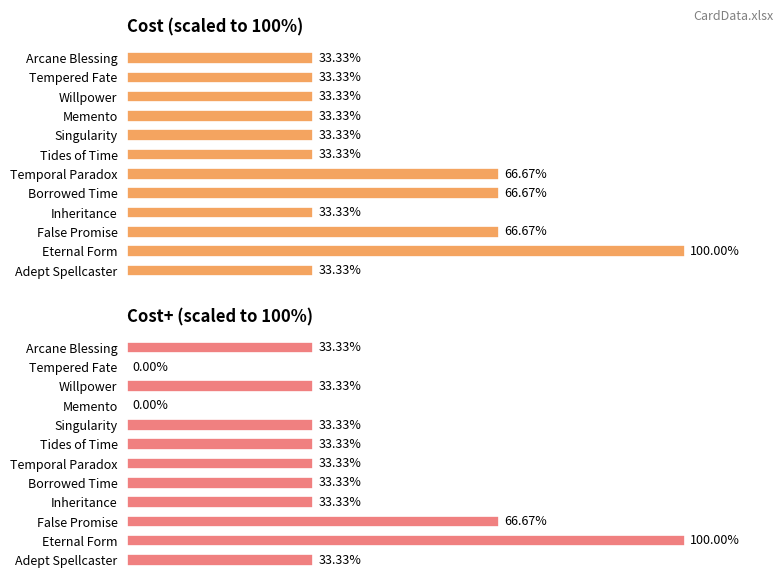

Between Tempered Fate and Eternal Form, which series saw the biggest shift?

Cost+